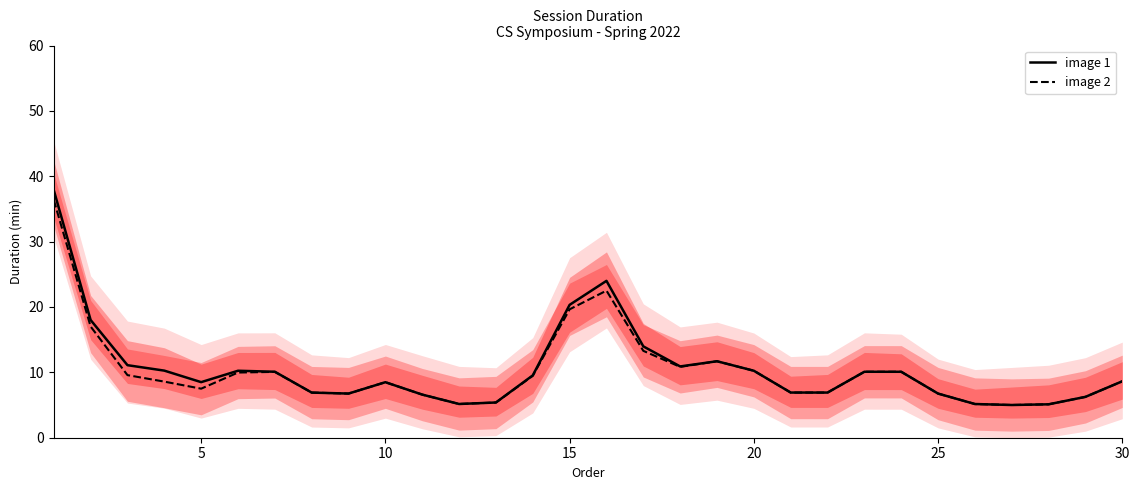

What is the highest value of the image 1 series?

37.9